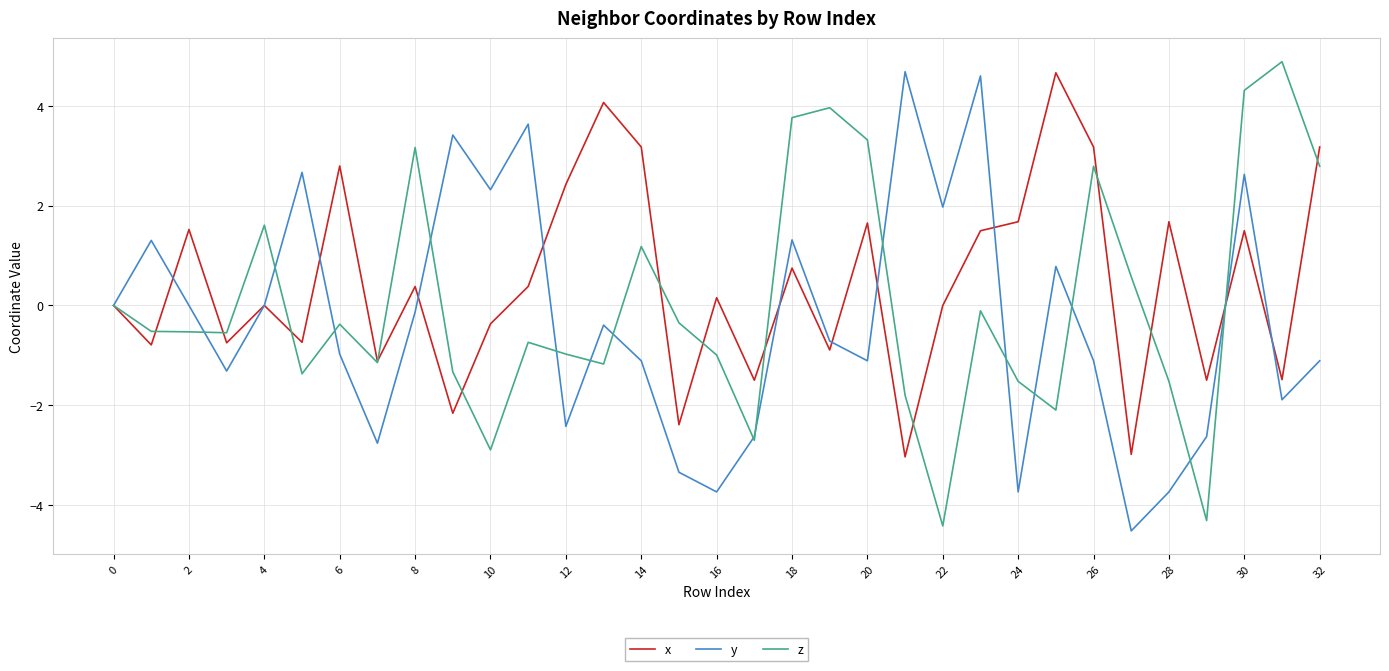

What is the minimum value shown in the chart?

-4.5